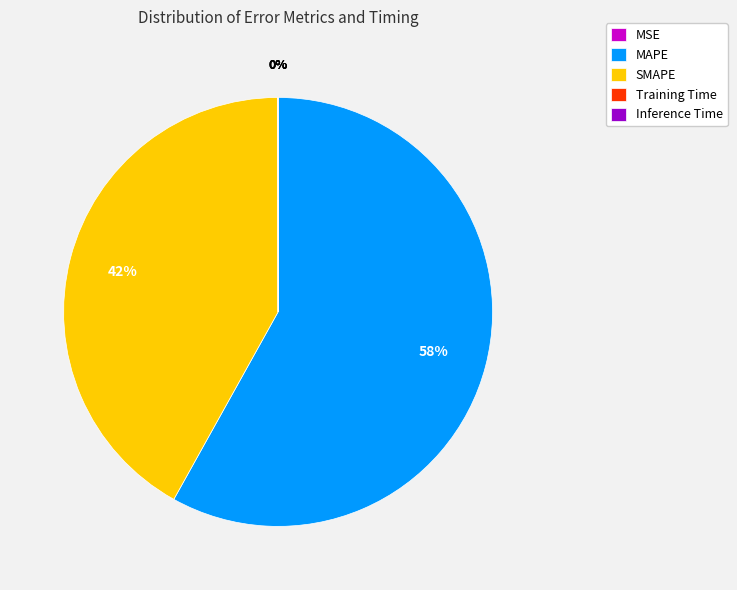

The MAPE slice represents 58% of the pie. True or false?

True